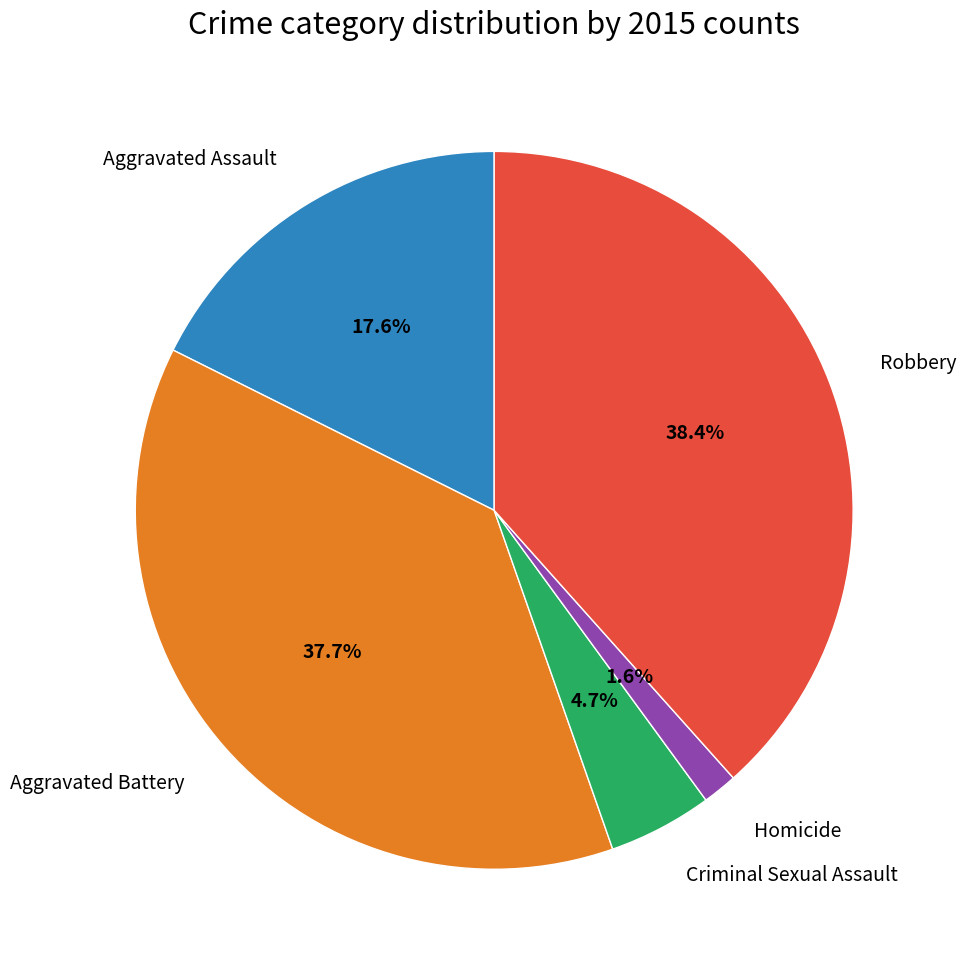

Is there a majority slice in this chart?

No